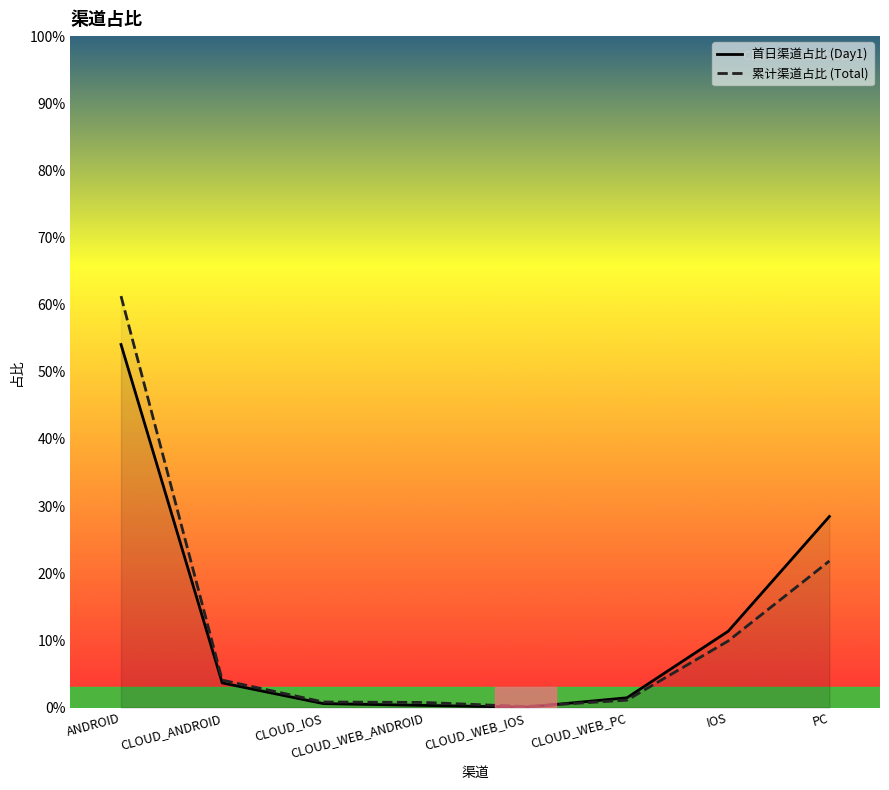

What is the greatest value displayed?

0.6